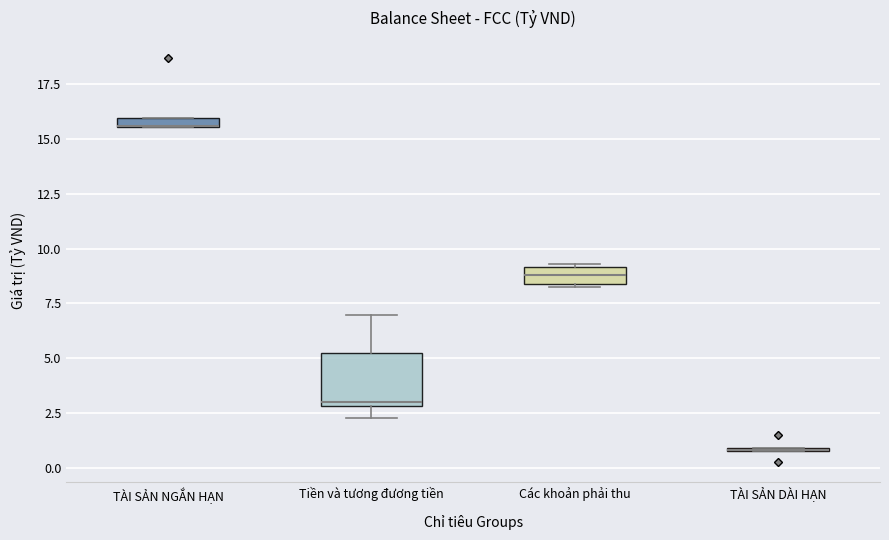

Which box is the tallest, from its lower edge to its upper edge?

Tiền và tương đương tiền